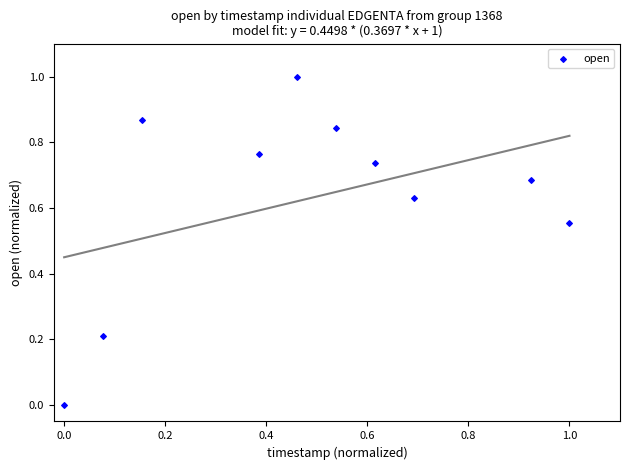

What is the range of Y values (max minus min)?

1.0